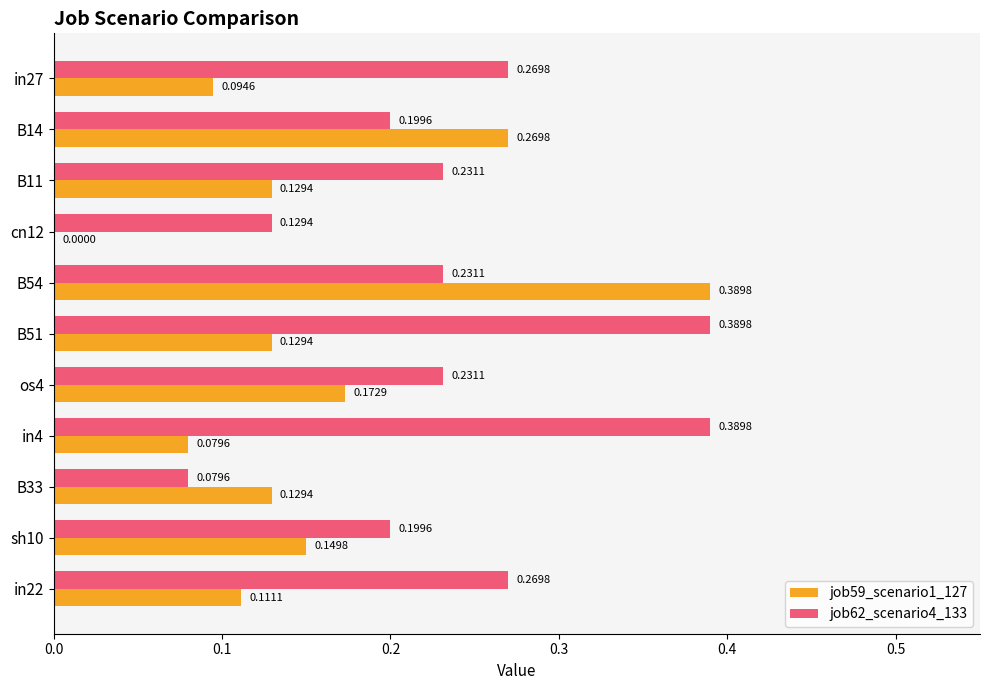

What is the sum of the job62_scenario4_133 values at in22 and B11?

0.5